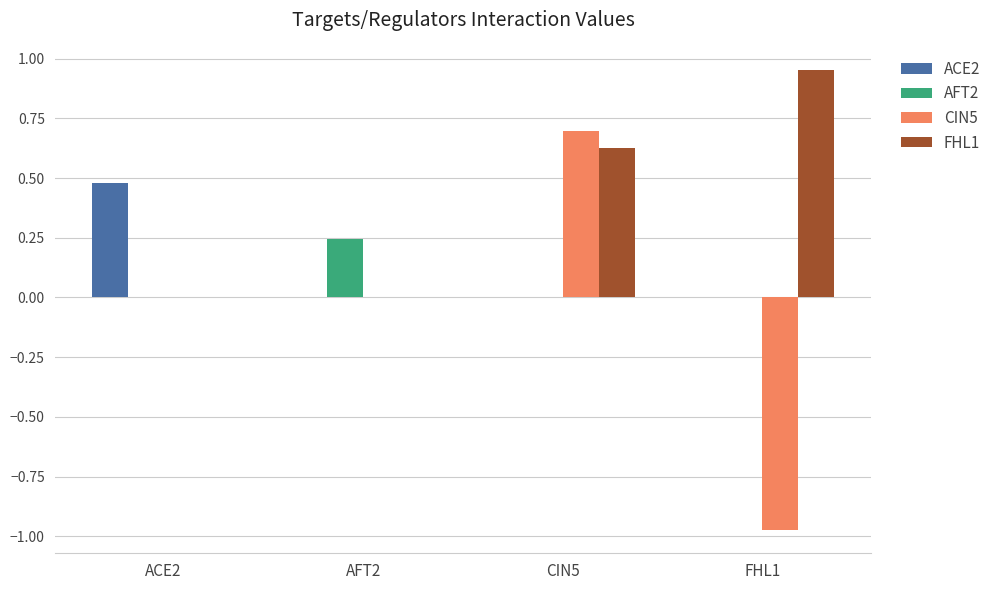

Count the number of categories in the chart.

4